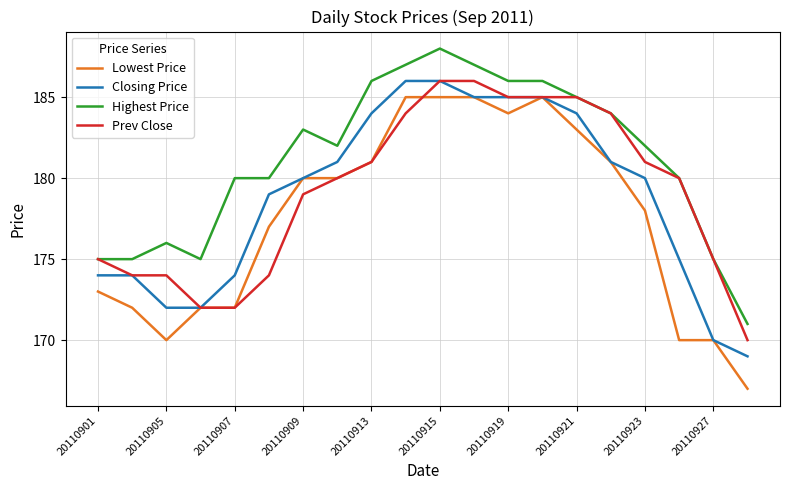

True or false: Closing Price and Highest Price intersect in this chart.

False